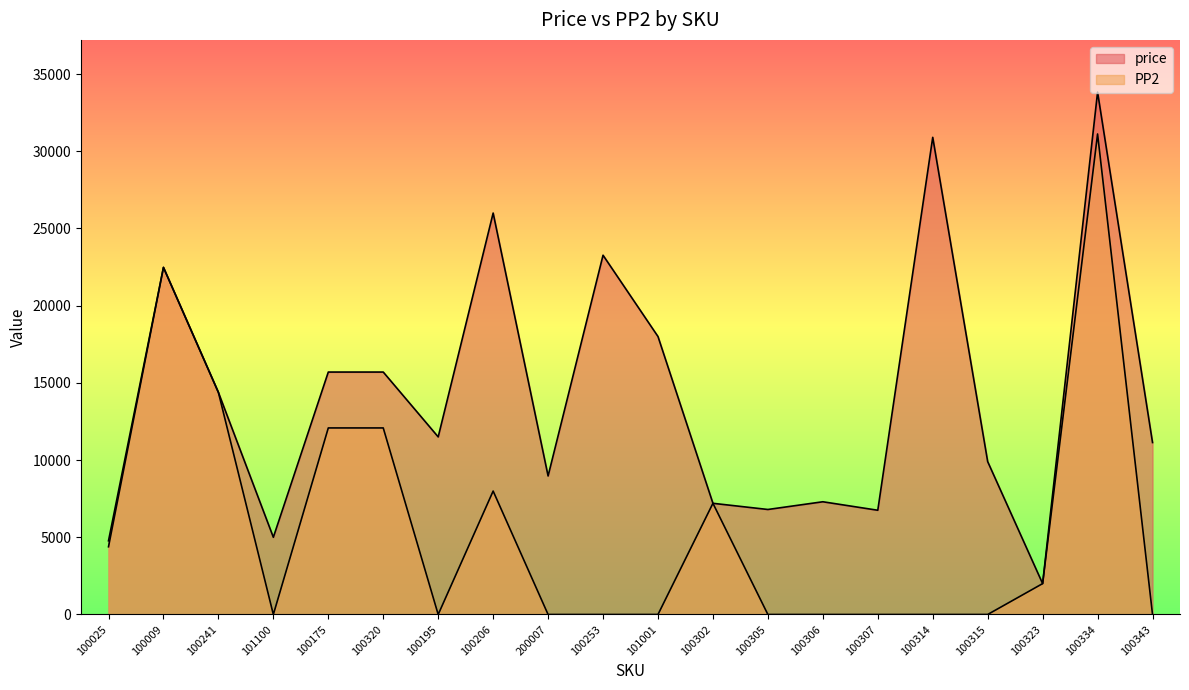

Rank the series at 100241 from lowest to highest value.

price, PP2